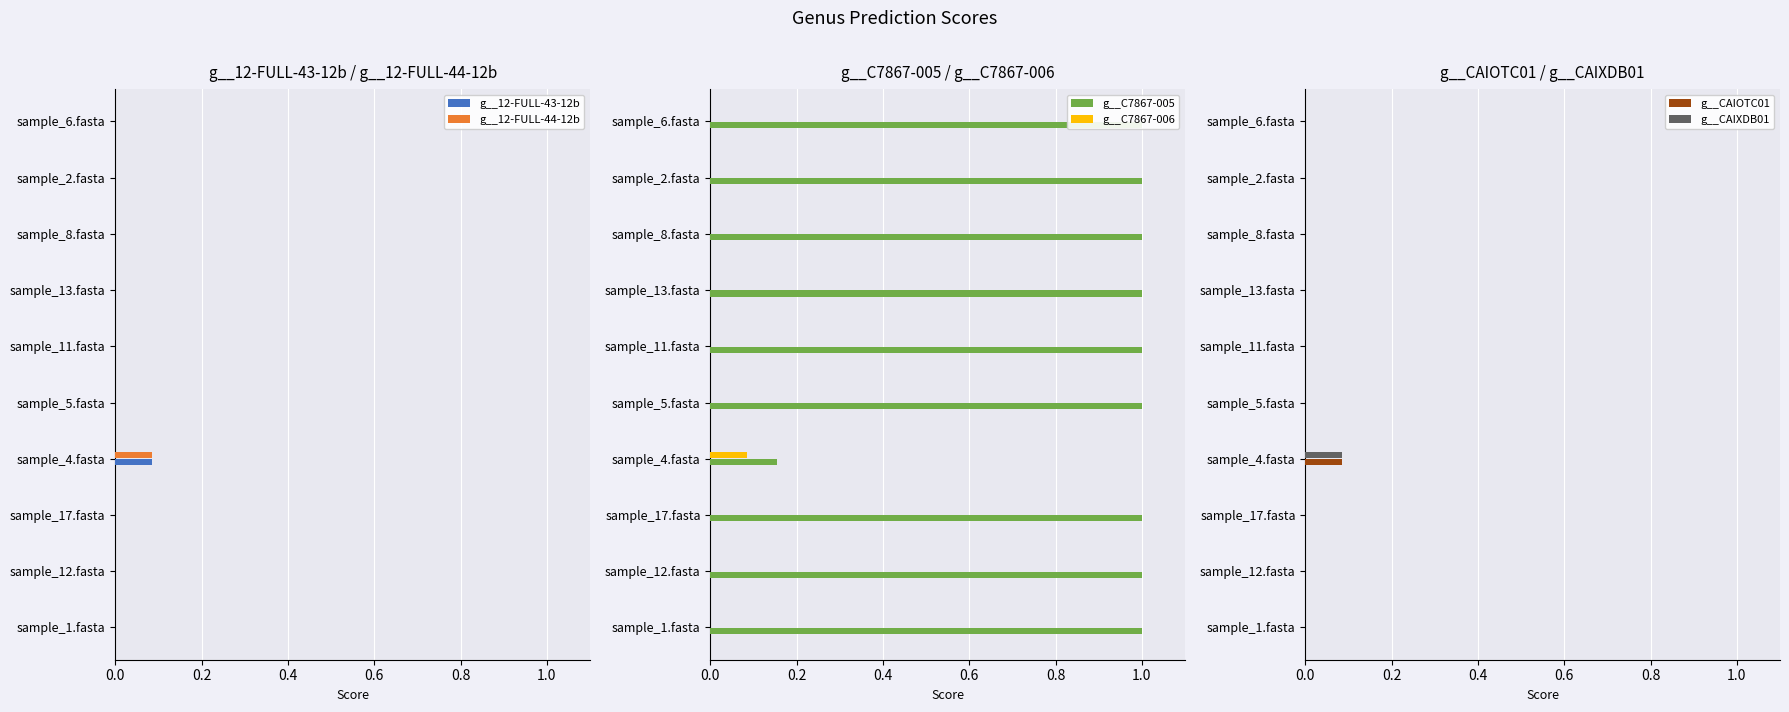

The value of g__12-FULL-43-12b at sample_8.fasta is 0.0. True or false?

True